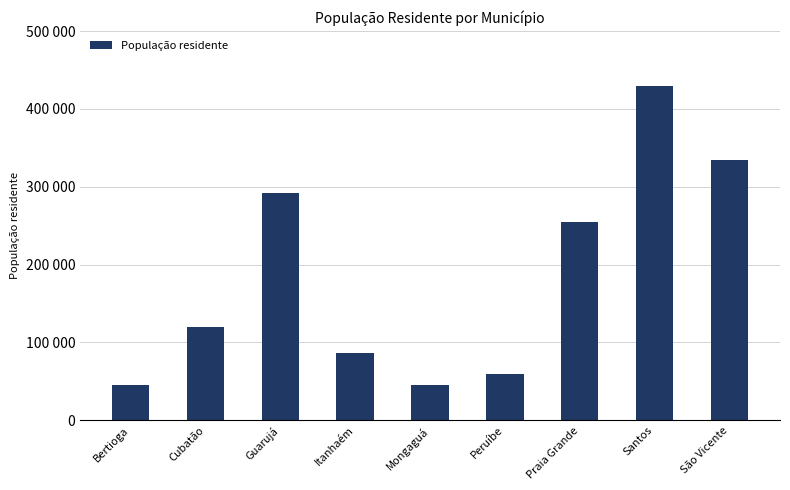

Read the value at Santos, to the nearest 50.

429100